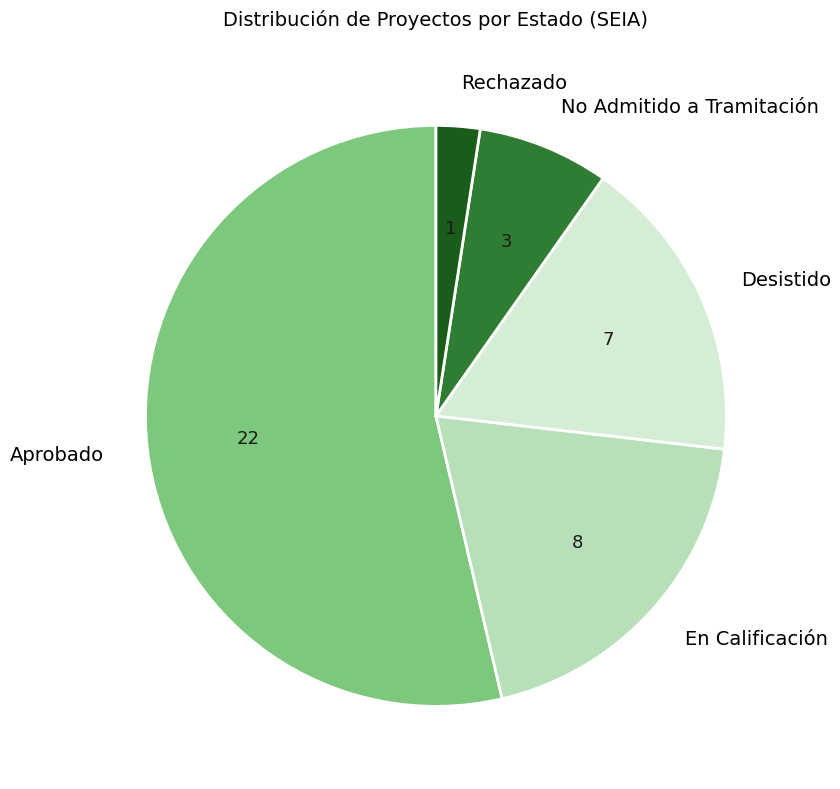

What is the ratio of the value at Desistido to the value at No Admitido a Tramitación?

2.3